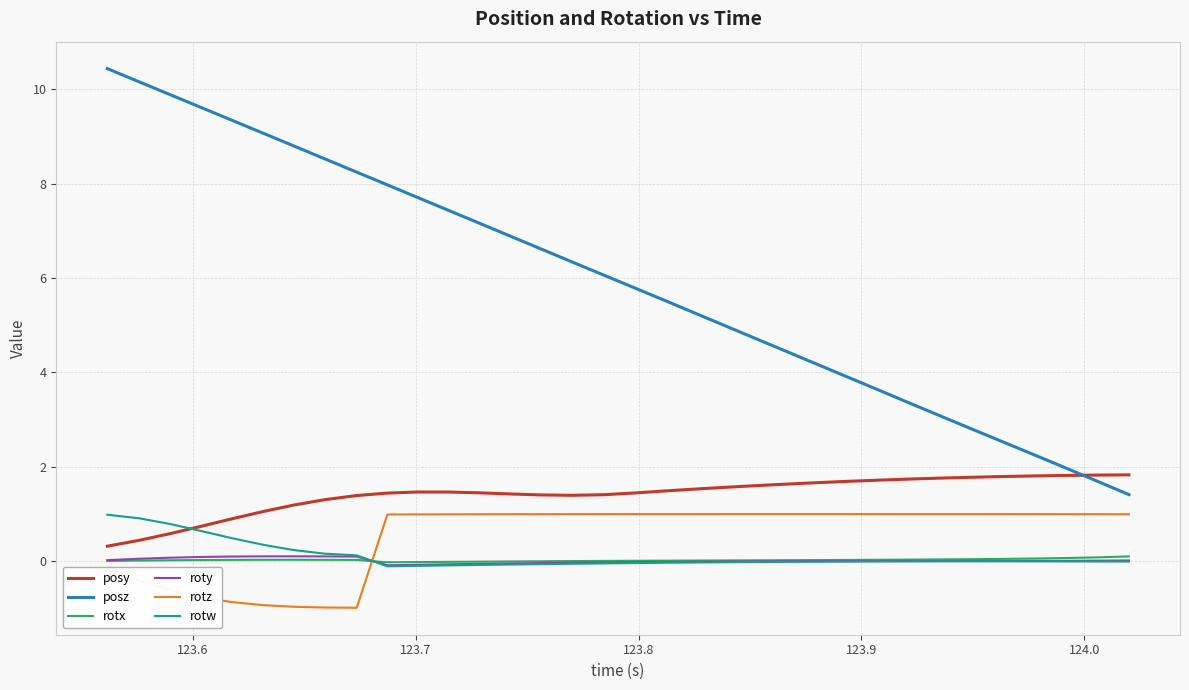

Which series has the largest range (max minus min)?

posz